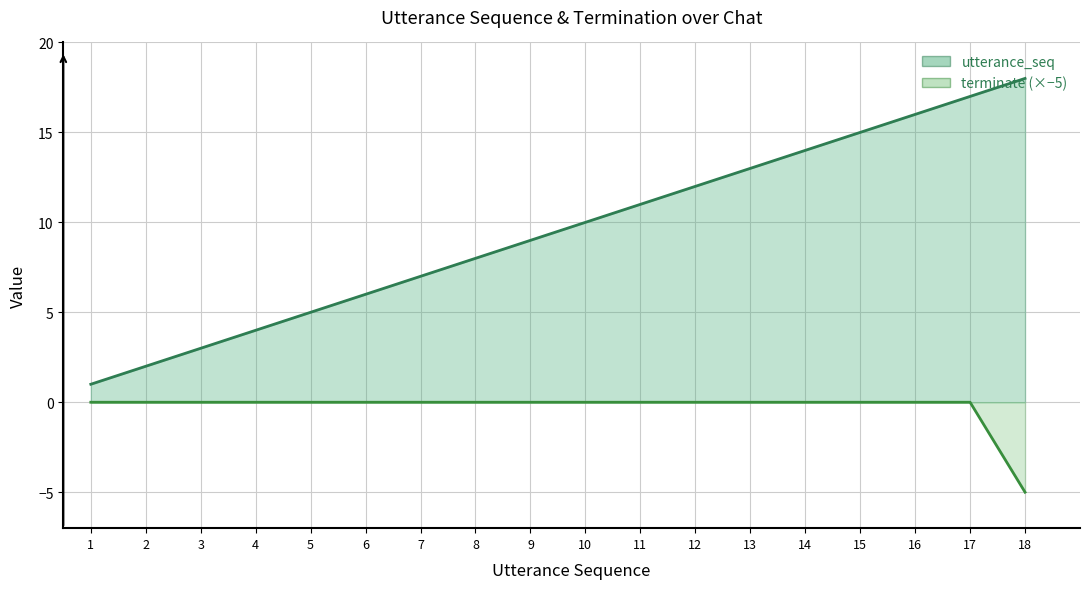

Rank the series at 1 from highest to lowest value.

utterance_seq, terminate